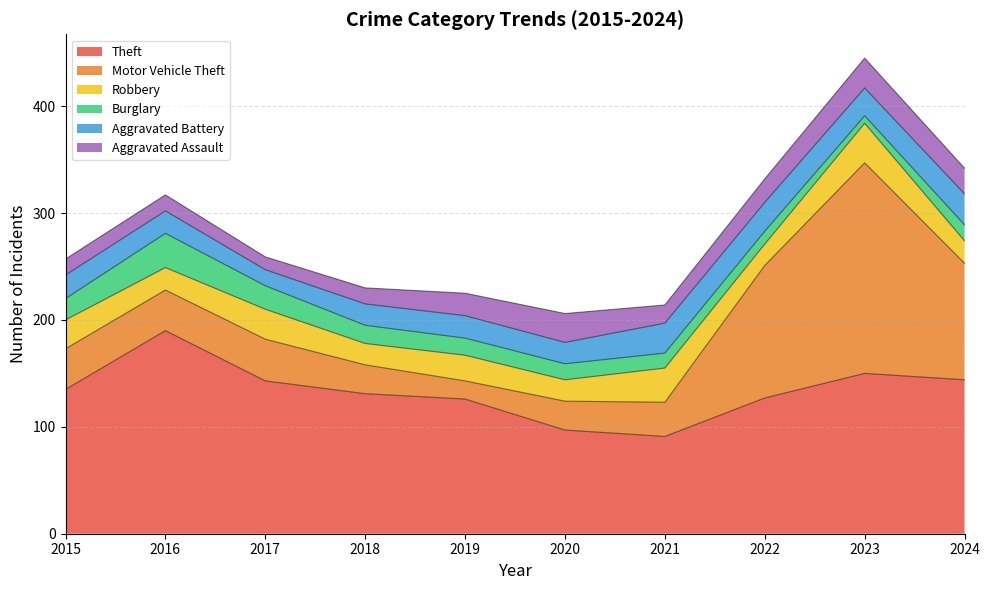

Reading left to right, transcribe all the data shown in this chart.

Theft: 2015=135	2016=190	2017=143	2018=131	2019=126	2020=97	2021=91	2022=127	2023=150	2024=144
Motor Vehicle Theft: 2015=38	2016=38	2017=39	2018=27	2019=17	2020=27	2021=32	2022=124	2023=197	2024=109
Robbery: 2015=27	2016=21	2017=28	2018=20	2019=24	2020=20	2021=32	2022=20	2023=37	2024=21
Burglary: 2015=20	2016=32	2017=22	2018=17	2019=16	2020=15	2021=14	2022=12	2023=7	2024=15
Aggravated Battery: 2015=22	2016=21	2017=15	2018=20	2019=21	2020=20	2021=28	2022=27	2023=26	2024=29
Aggravated Assault: 2015=15	2016=15	2017=12	2018=15	2019=21	2020=27	2021=17	2022=22	2023=28	2024=24